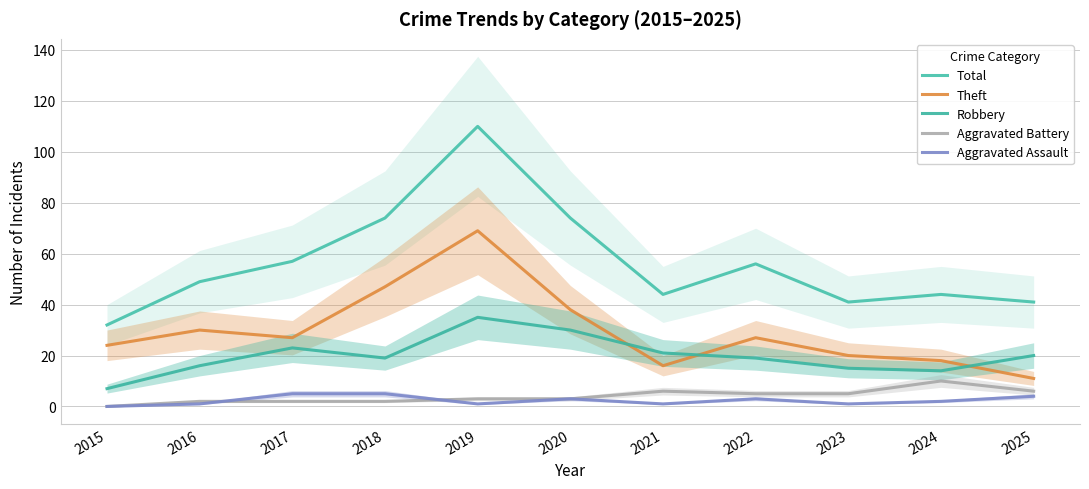

Reading right to left, extract all data points from this chart.

Total: 41	44	41	56	44	74	110	74	57	49	32
Theft: 11	18	20	27	16	38	69	47	27	30	24
Robbery: 20	14	15	19	21	30	35	19	23	16	7
Aggravated Battery: 6	10	5	5	6	3	3	2	2	2	0
Aggravated Assault: 4	2	1	3	1	3	1	5	5	1	0